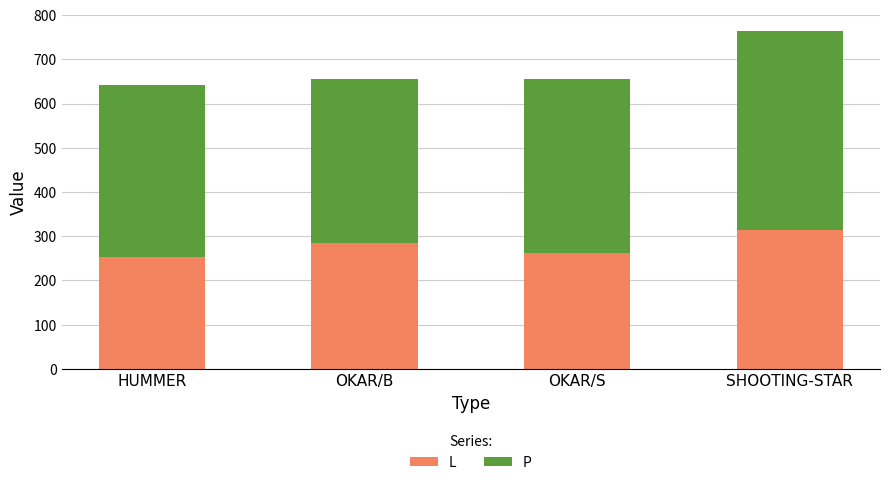

Is it true that L equals 284 at OKAR/B?

True